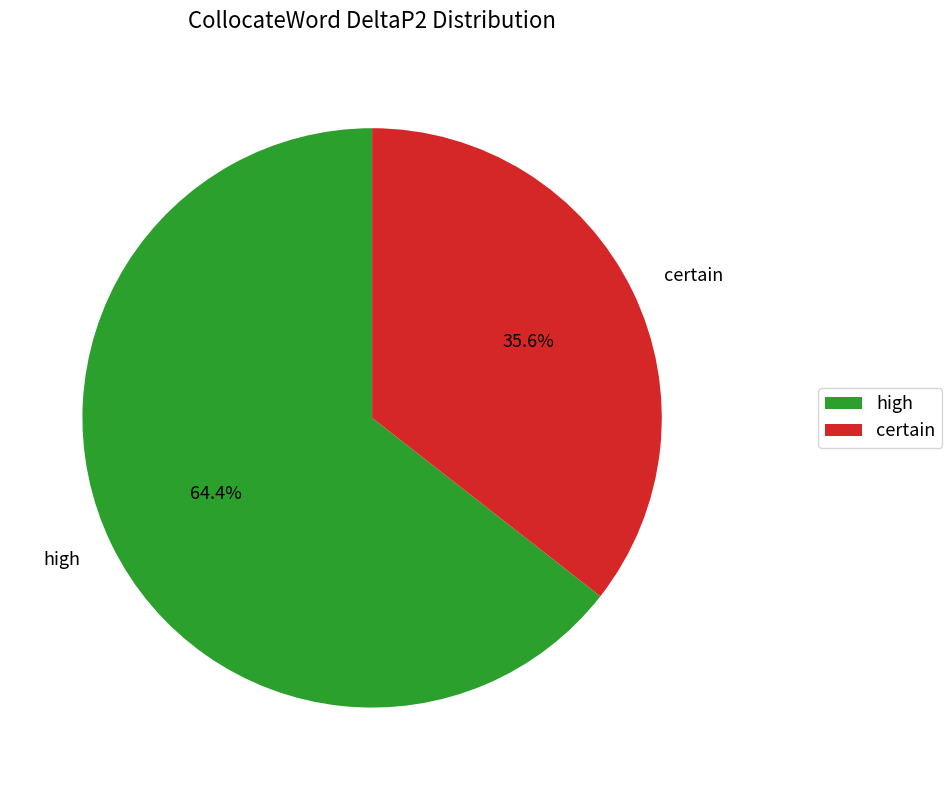

Which slice is the smallest?

certain